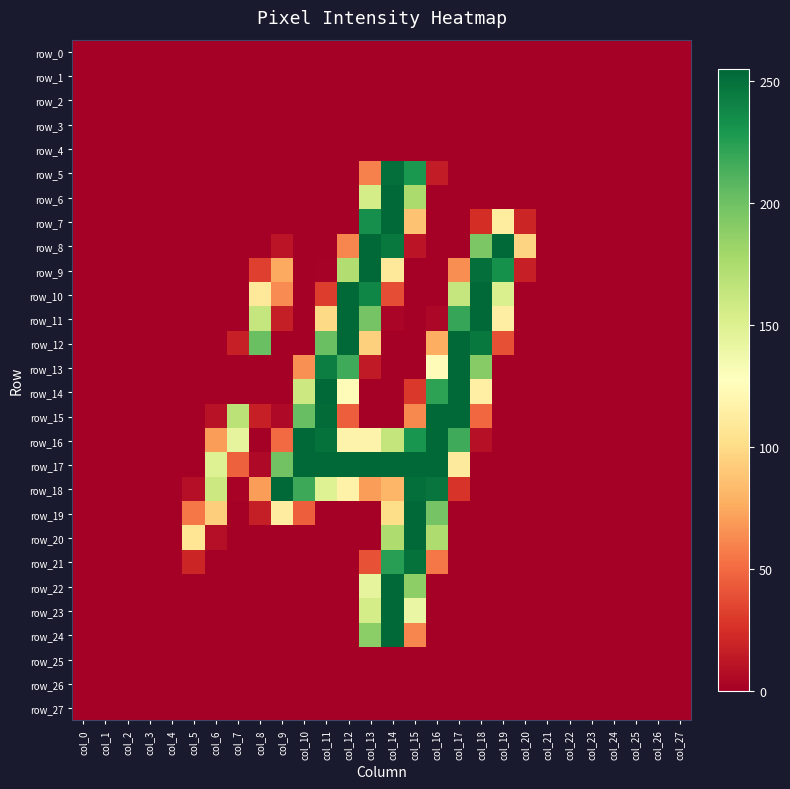

How many series are shown in this chart?

28